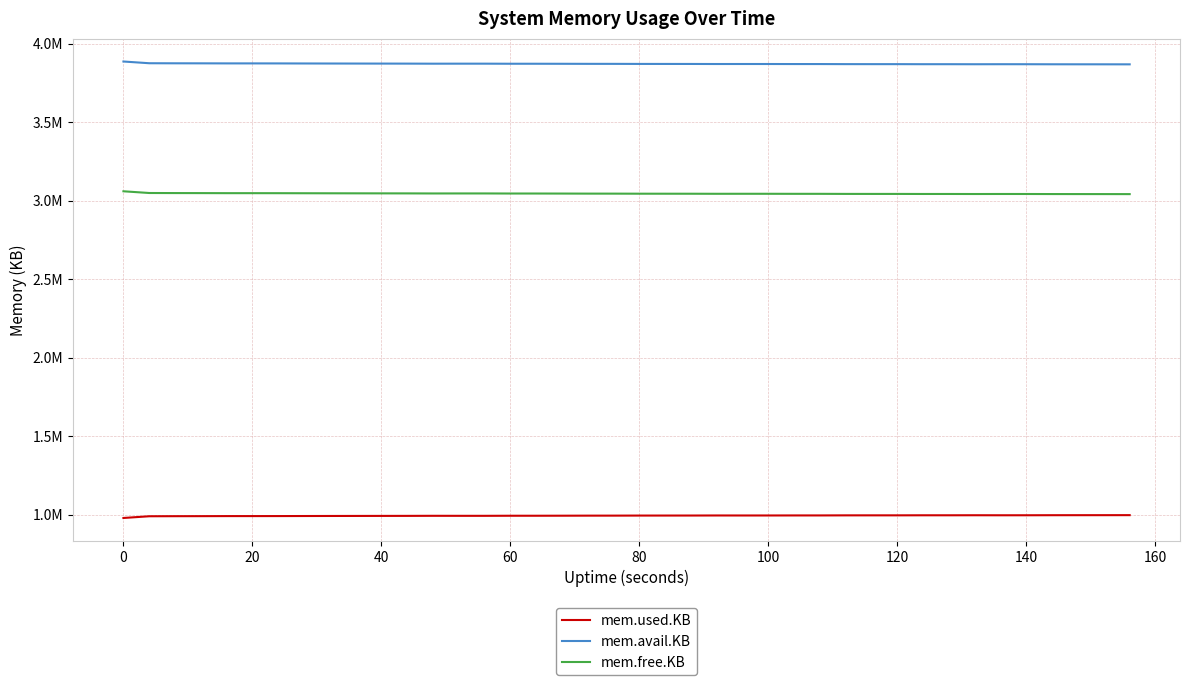

In mem.used.KB, how many points are lower than both neighbors (excluding endpoints)?

3